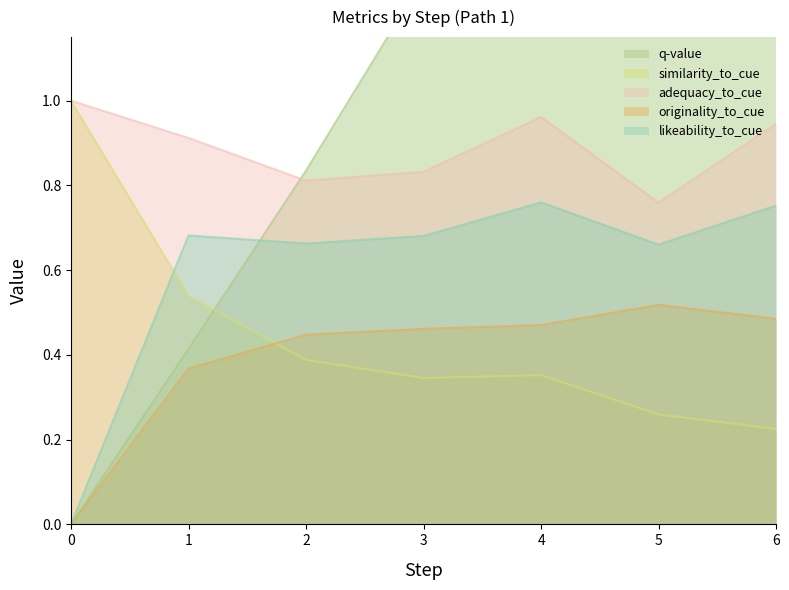

Which category has the lowest value in the similarity_to_cue series?

6